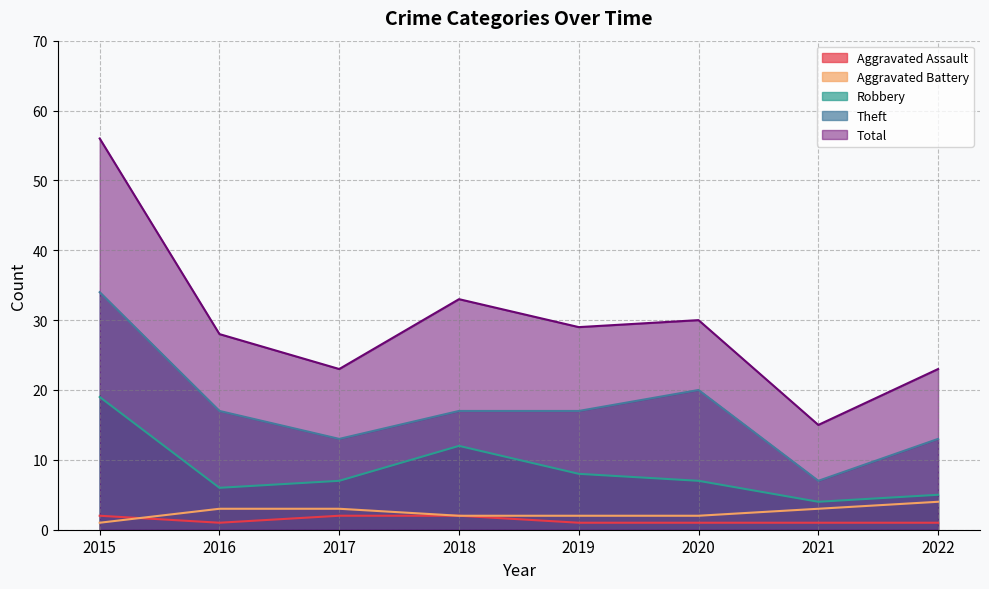

Which series changed the most between 2016 and 2017?

Total